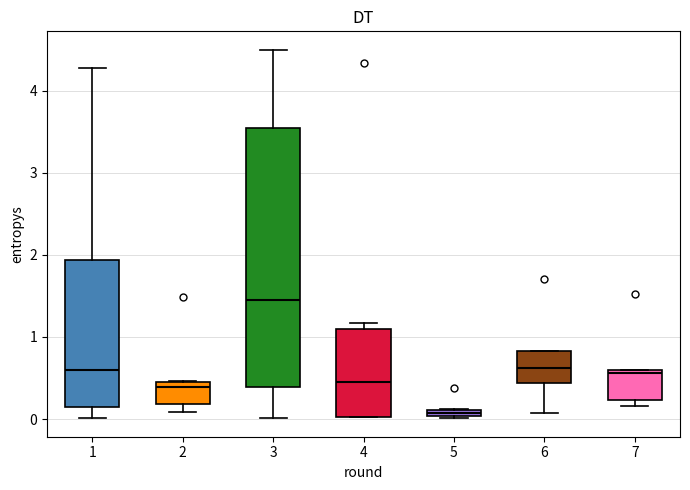

Which box has the lowest median line?

5